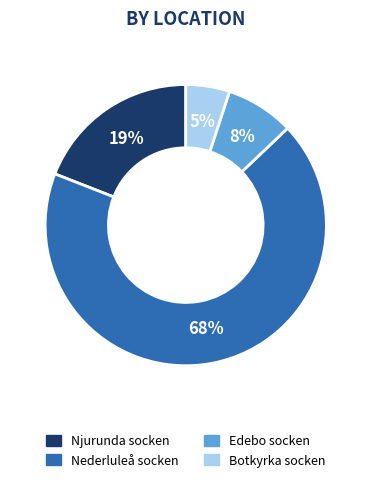

Does Njurunda socken account for over 50% of the chart?

No